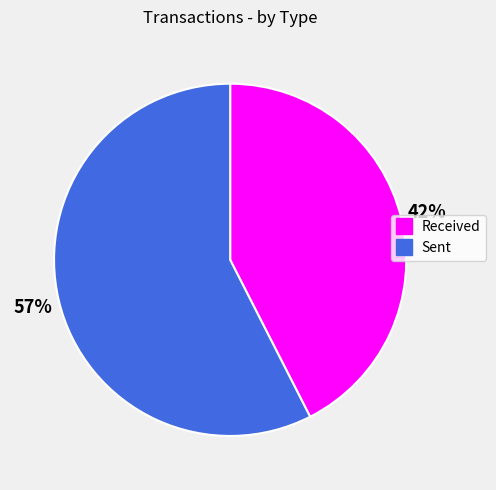

To the nearest percent, what is the average slice percentage?

50%